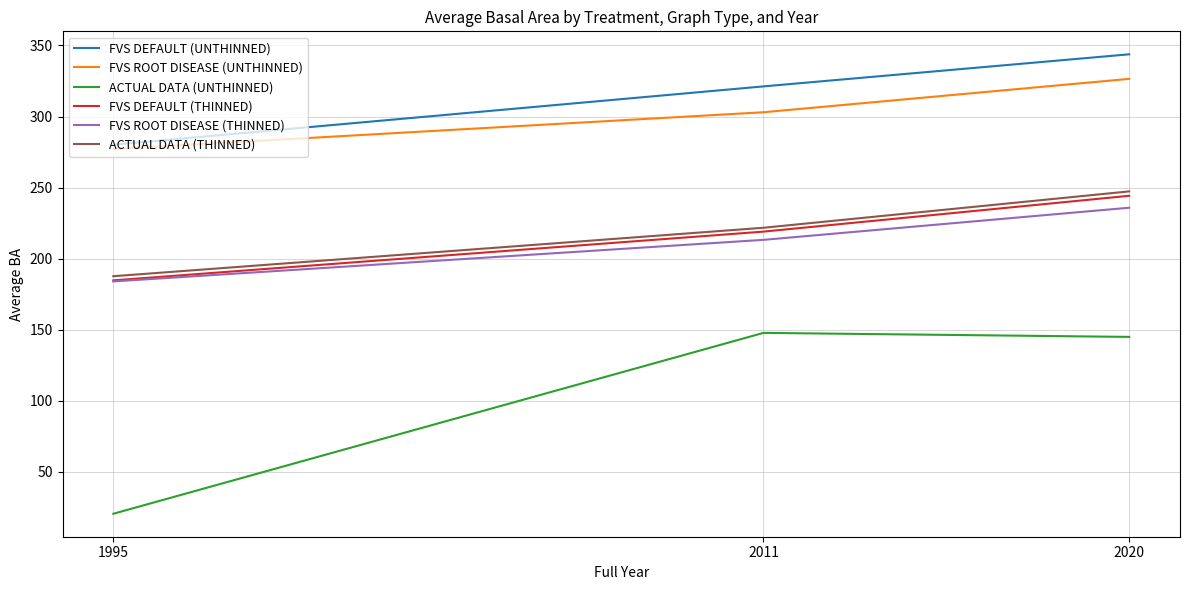

Reading left to right, transcribe all the data shown in this chart.

FVS DEFAULT (UNTHINNED): 280.2	321.2	343.8
FVS ROOT DISEASE (UNTHINNED): 277.1	303.0	326.5
ACTUAL DATA (UNTHINNED): 20.6	147.8	145.0
FVS DEFAULT (THINNED): 184.8	219.0	244.3
FVS ROOT DISEASE (THINNED): 184.0	213.3	235.9
ACTUAL DATA (THINNED): 187.7	221.8	247.4